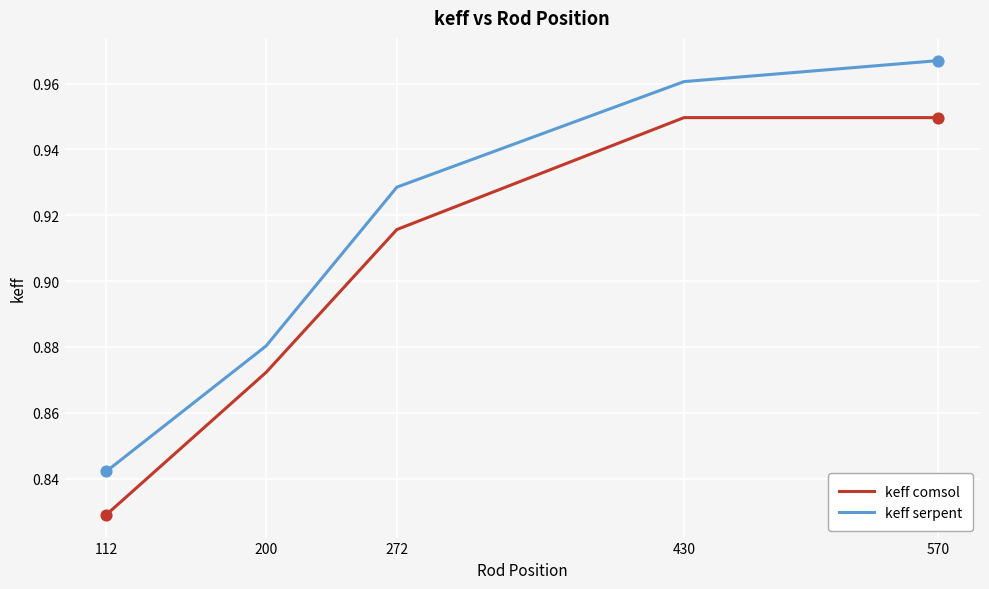

At how many categories does at least one series exceed 0?

5